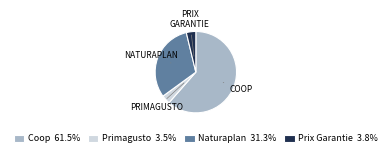

Is there any slice that represents more than half of the pie?

Yes